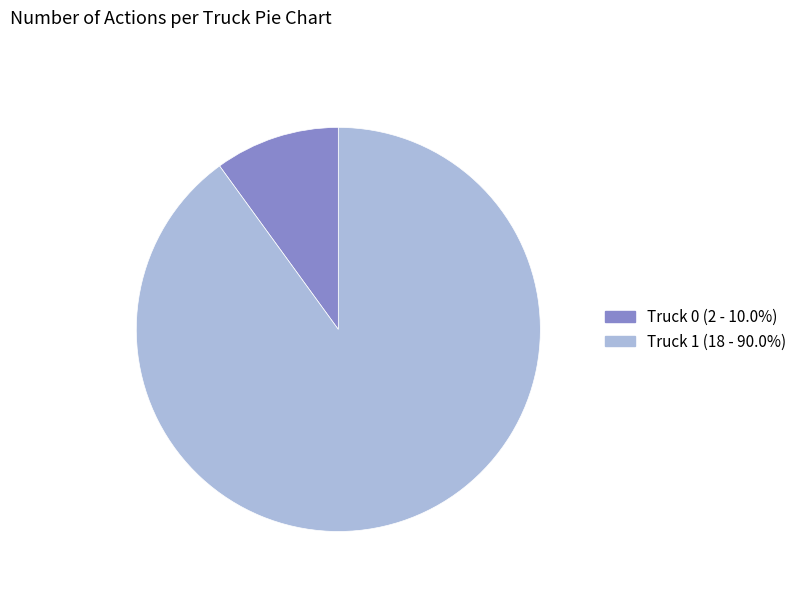

Is the sum of Truck 1 and Truck 0 greater than half?

Yes